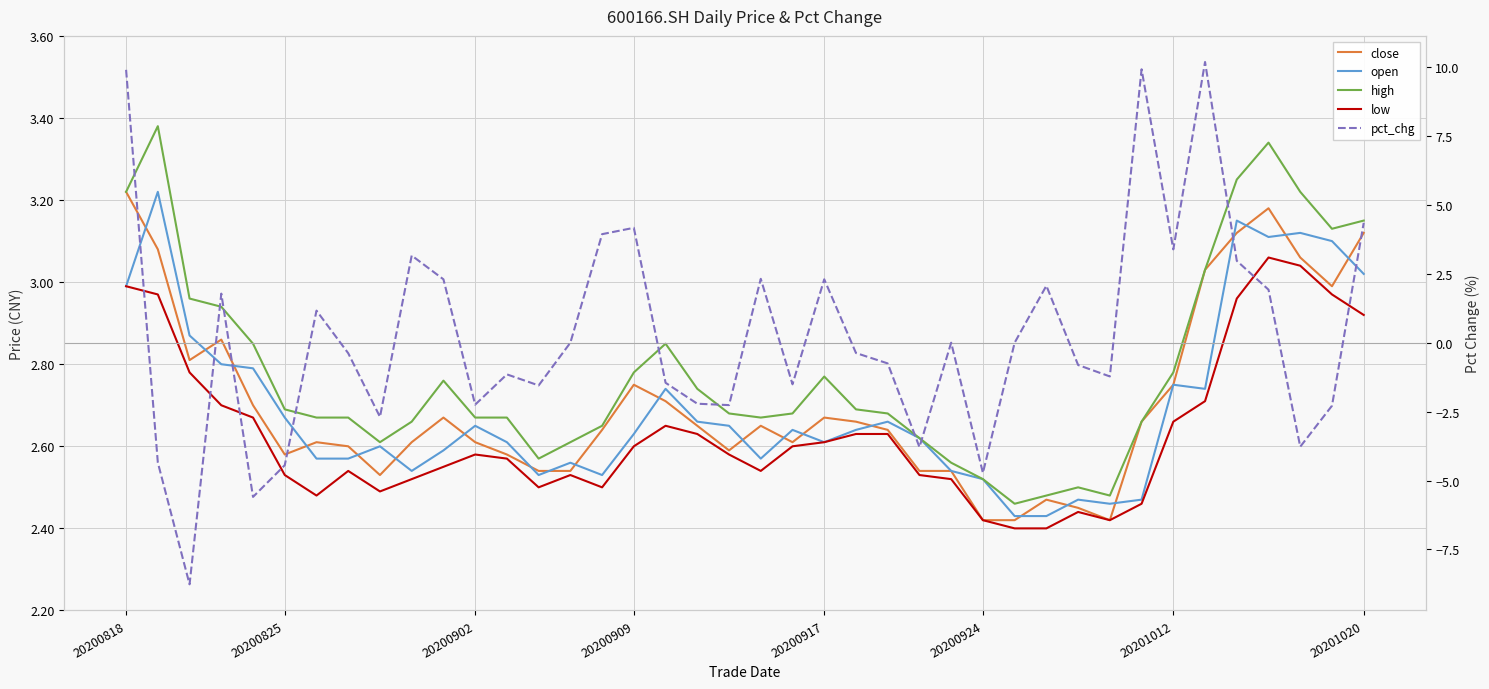

Is it true that low equals 2.9 at 20201020?

True